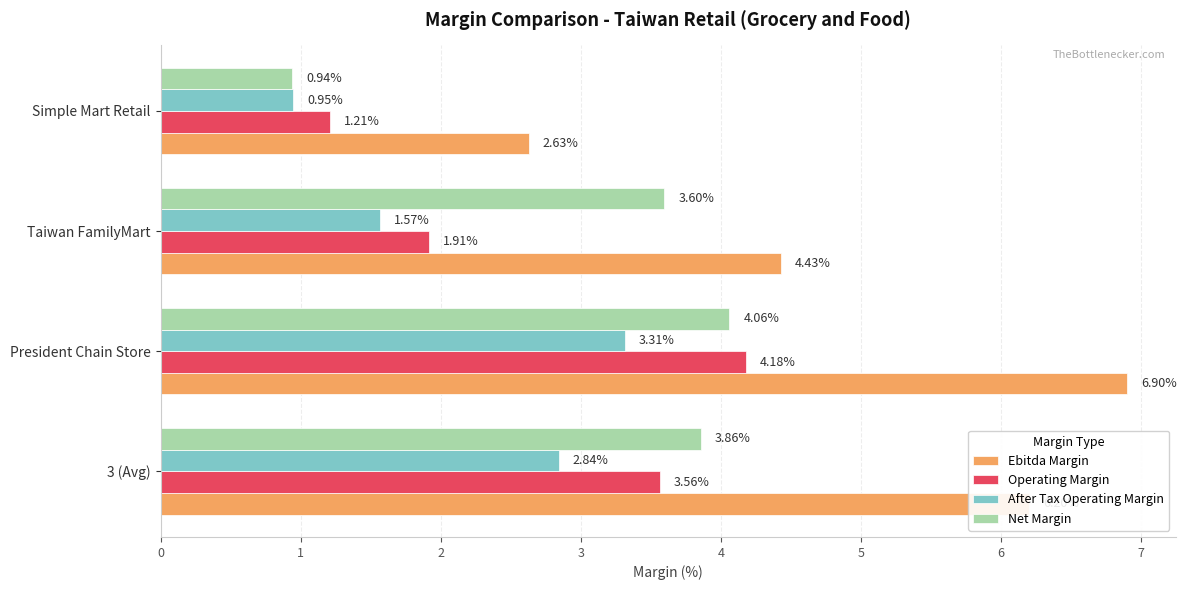

List the labels in order of Net Margin value, smallest first.

Simple Mart Retail, Taiwan FamilyMart, 3 (Avg), President Chain Store